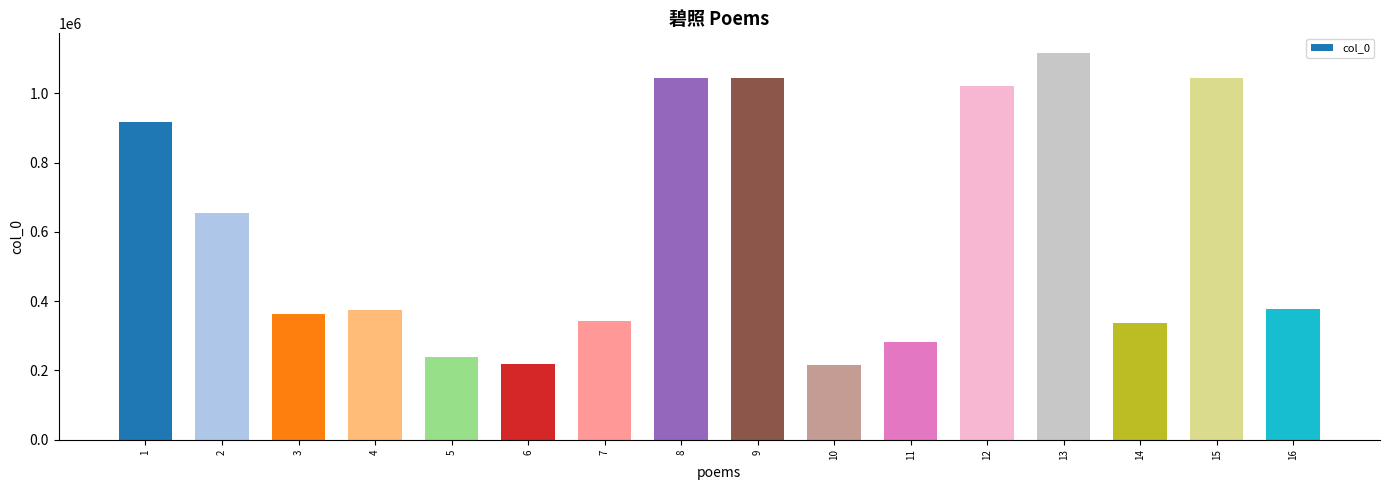

The value at 3 is 364059. True or false?

True